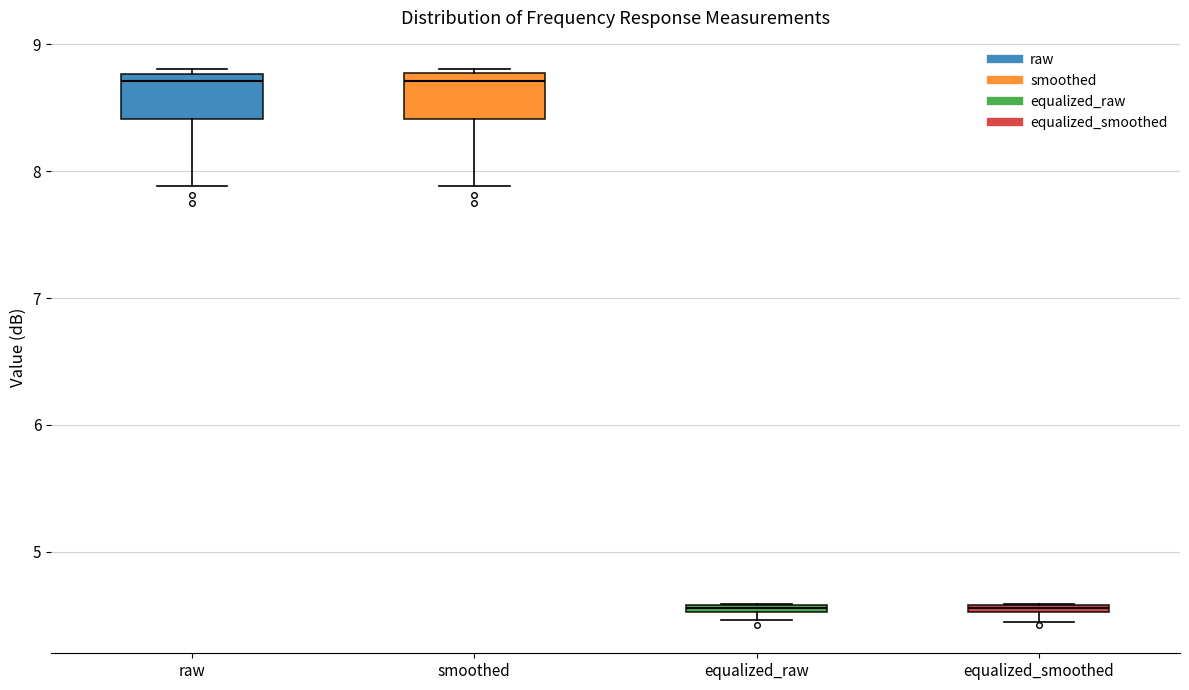

Where is the upper edge of the box for equalized_smoothed on the y-axis? The values are not printed on the chart, so give them approximately, as read against the axis.

4.6